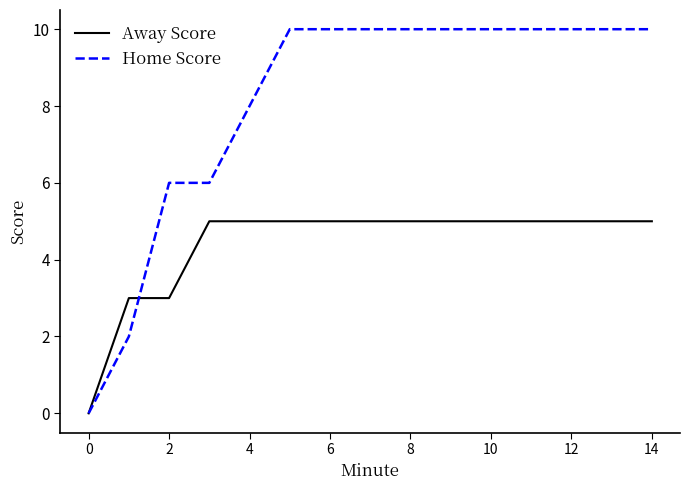

Which series has the largest total across all categories?

Home Score